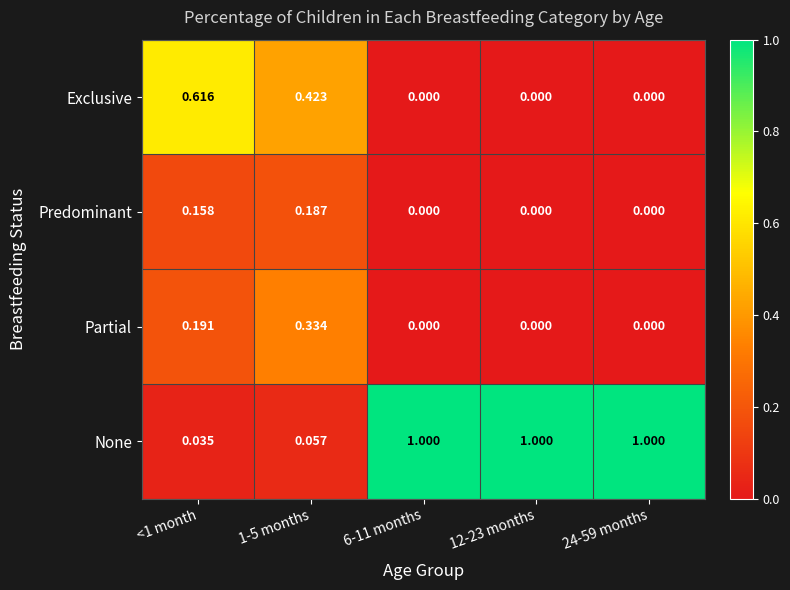

Count the number of categories in the chart.

5